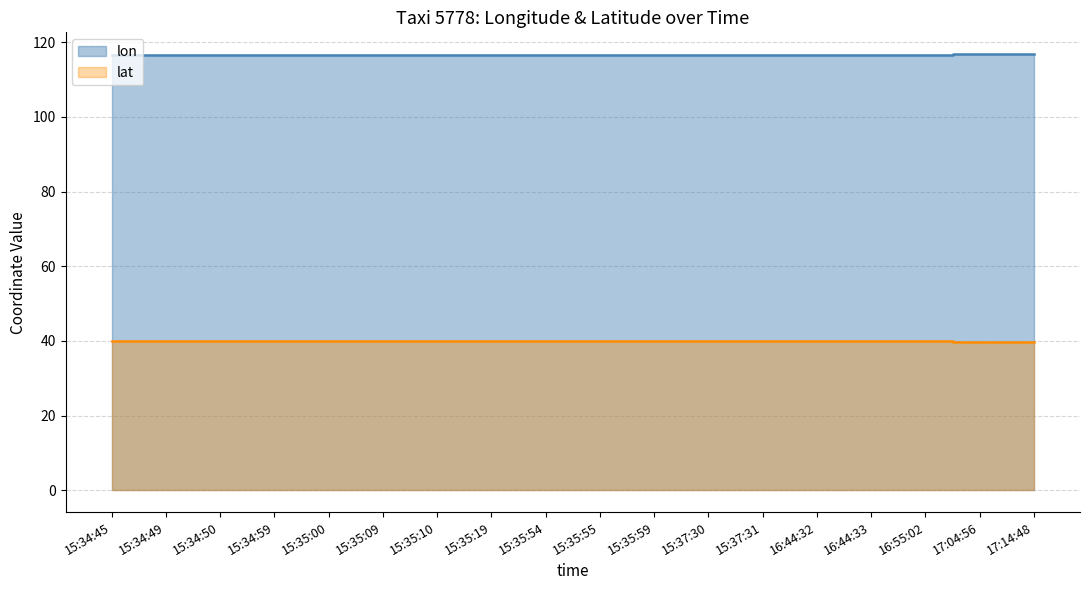

What is the difference between the second highest and second lowest values in the lon series?

0.3